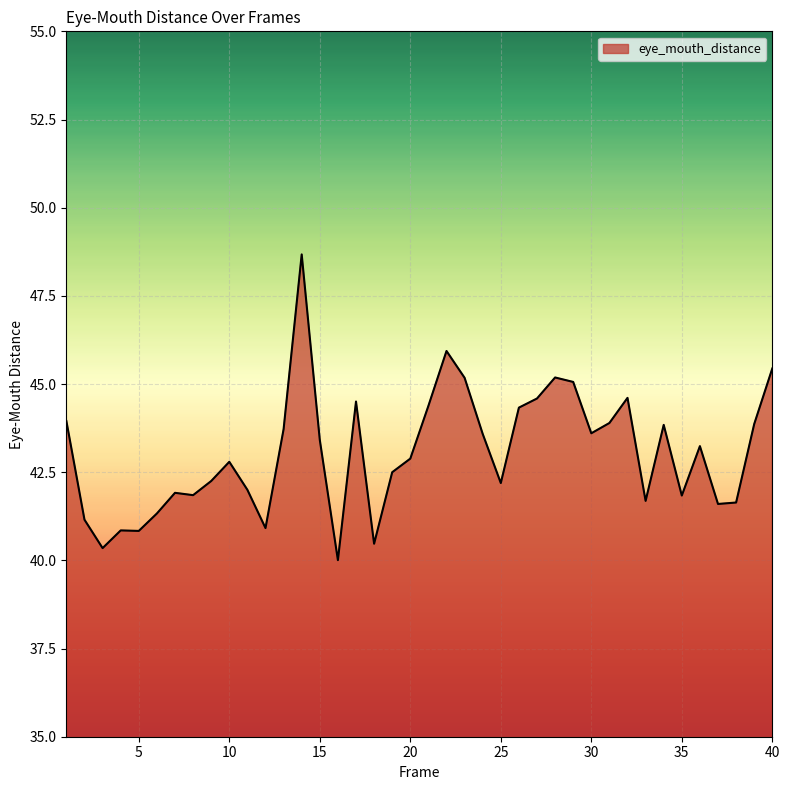

What is the difference between the maximum and minimum values?

8.7